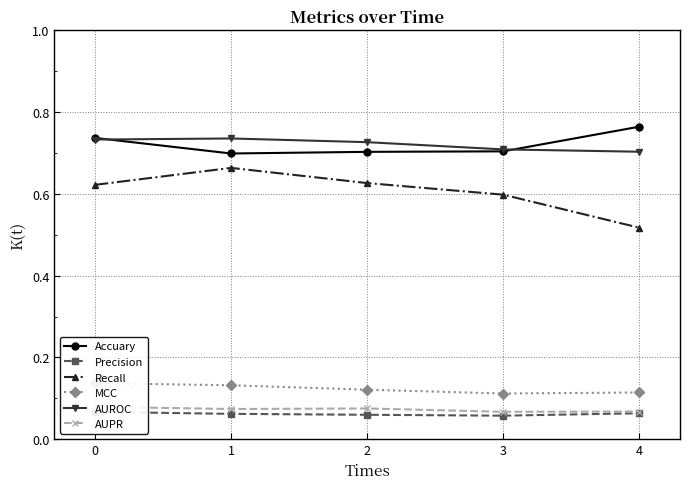

At how many categories does at least one series exceed 0?

5